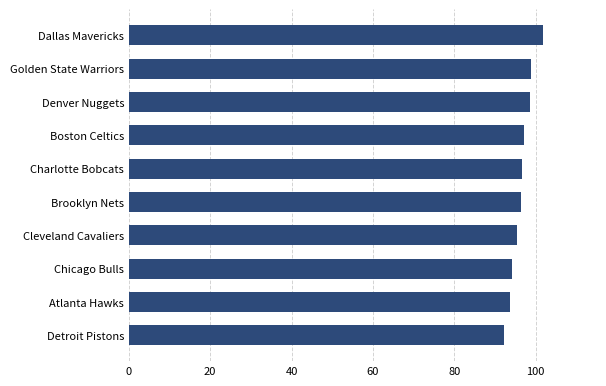

Approximately how many times larger is the value at Boston Celtics compared to Denver Nuggets?

1.0